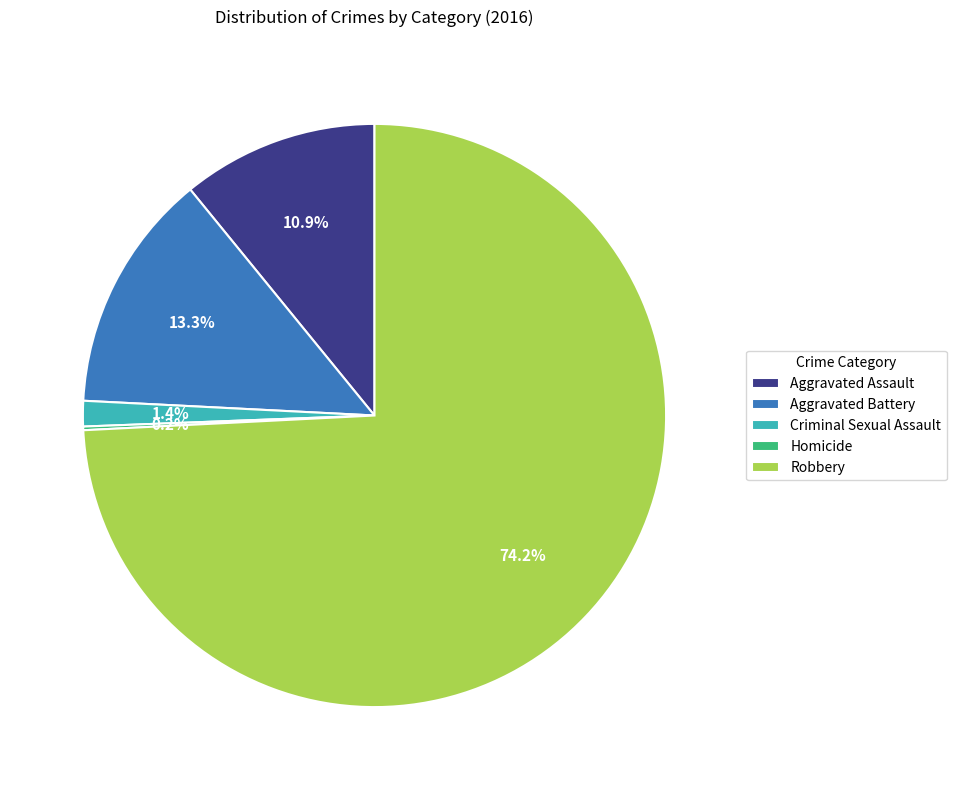

Is it true that Robbery is 74% of the pie?

True